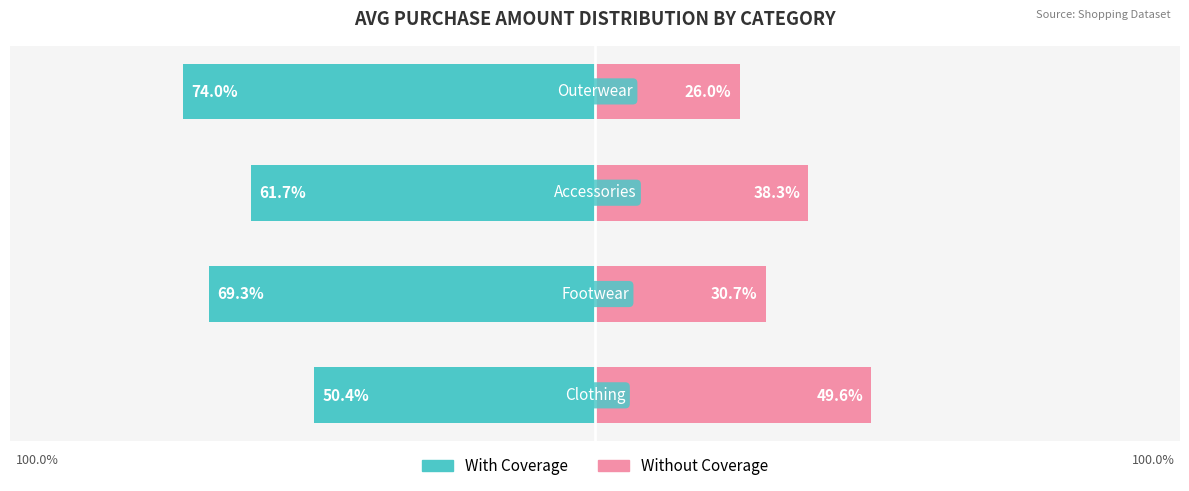

What is the value of the With Coverage bar at the 3rd from the left?

-61.7